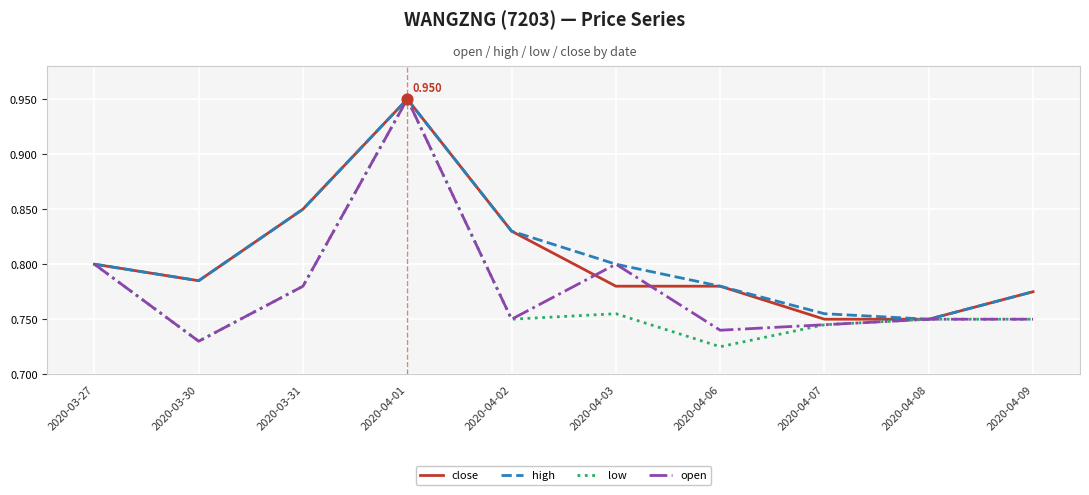

Which series has the largest total across all categories?

high